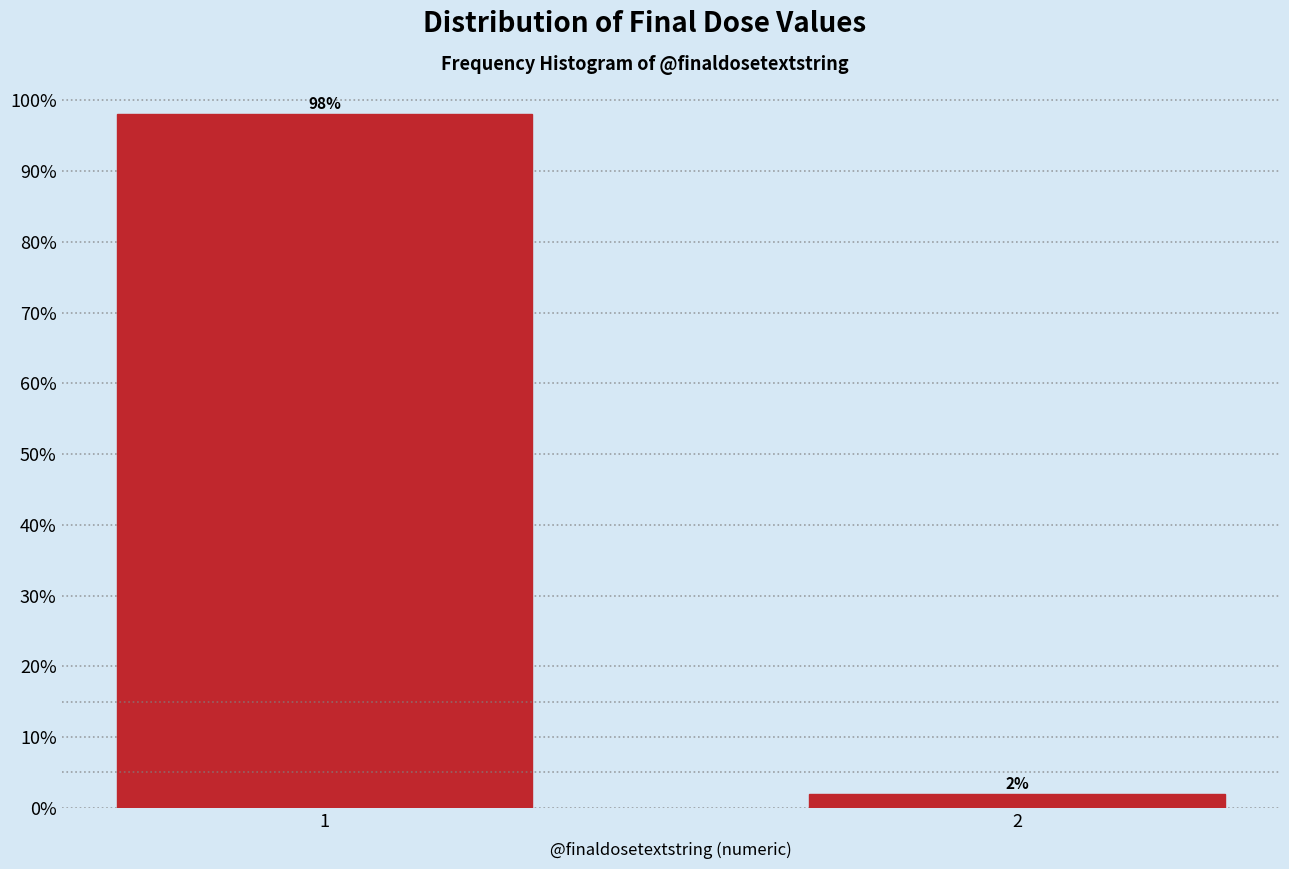

What is the average value?

50.0